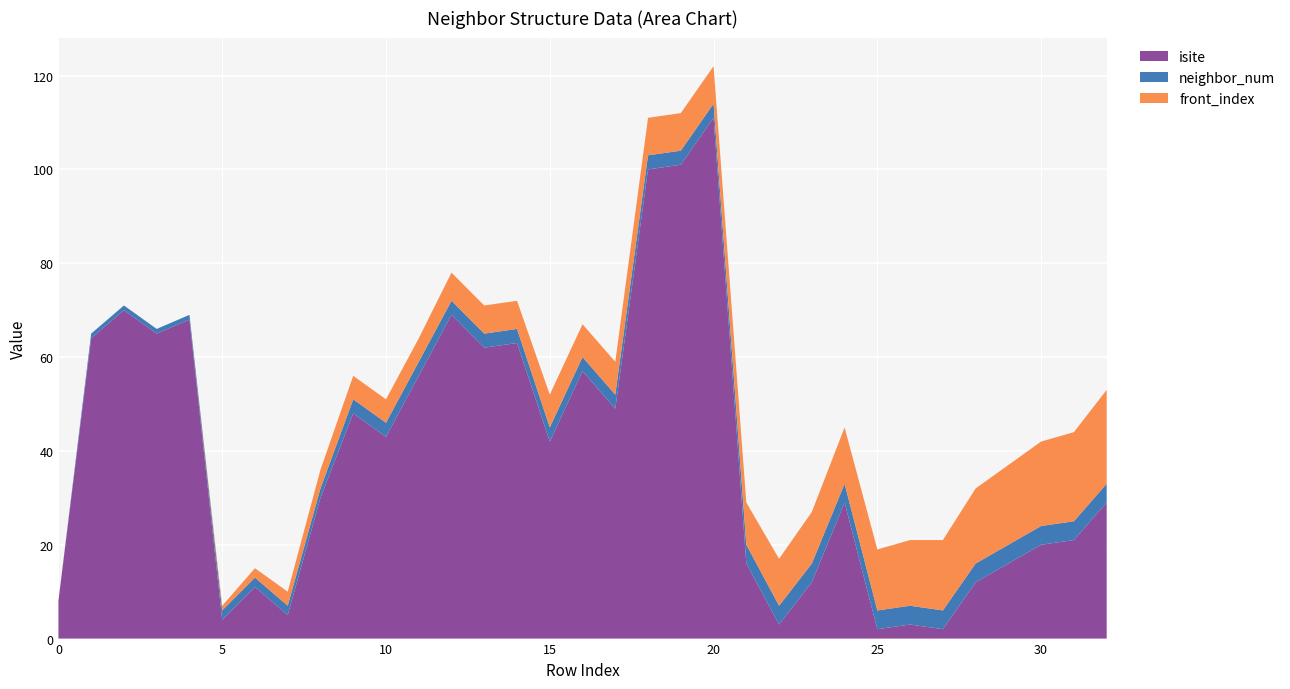

Reading right to left, transcribe all the data shown in this chart.

isite: 32=29	31=21	30=20	29=16	28=12	27=2	26=3	25=2	24=29	23=12	22=3	21=16	20=111	19=101	18=100	17=49	16=57	15=42	14=63	13=62	12=69	11=56	10=43	9=48	8=30	7=5	6=11	5=4	4=68	3=65	2=70	1=64	0=8
neighbor_num: 32=4	31=4	30=4	29=4	28=4	27=4	26=4	25=4	24=4	23=4	22=4	21=4	20=3	19=3	18=3	17=3	16=3	15=3	14=3	13=3	12=3	11=3	10=3	9=3	8=2	7=2	6=2	5=2	4=1	3=1	2=1	1=1	0=0
front_index: 32=20	31=19	30=18	29=17	28=16	27=15	26=14	25=13	24=12	23=11	22=10	21=9	20=8	19=8	18=8	17=7	16=7	15=7	14=6	13=6	12=6	11=5	10=5	9=5	8=4	7=3	6=2	5=1	4=0	3=0	2=0	1=0	0=0